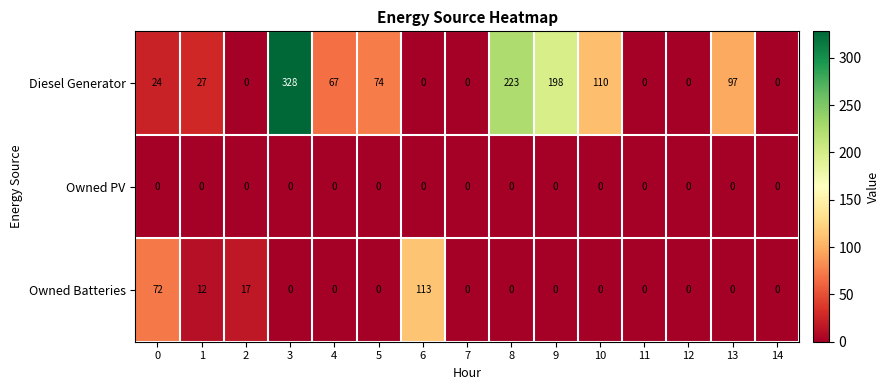

How many distinct data groups are displayed?

3